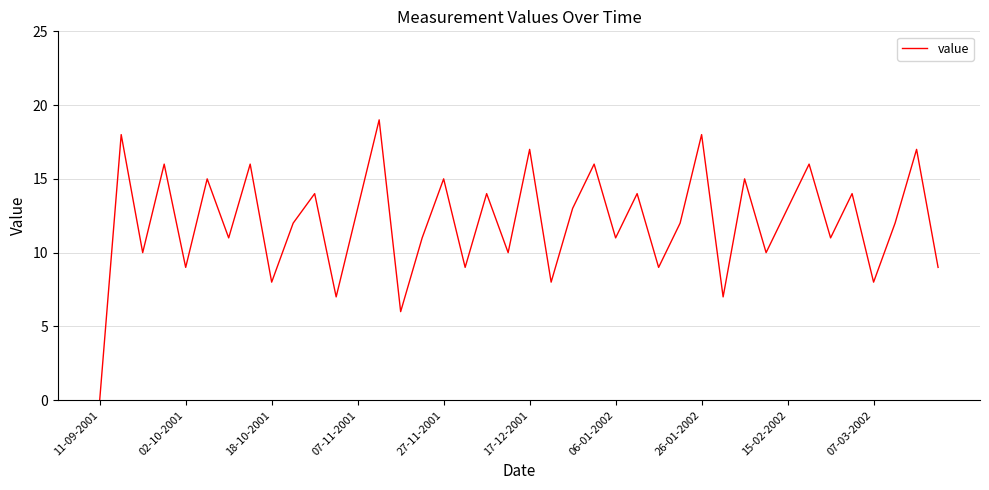

What is the difference between the maximum and minimum values?

19